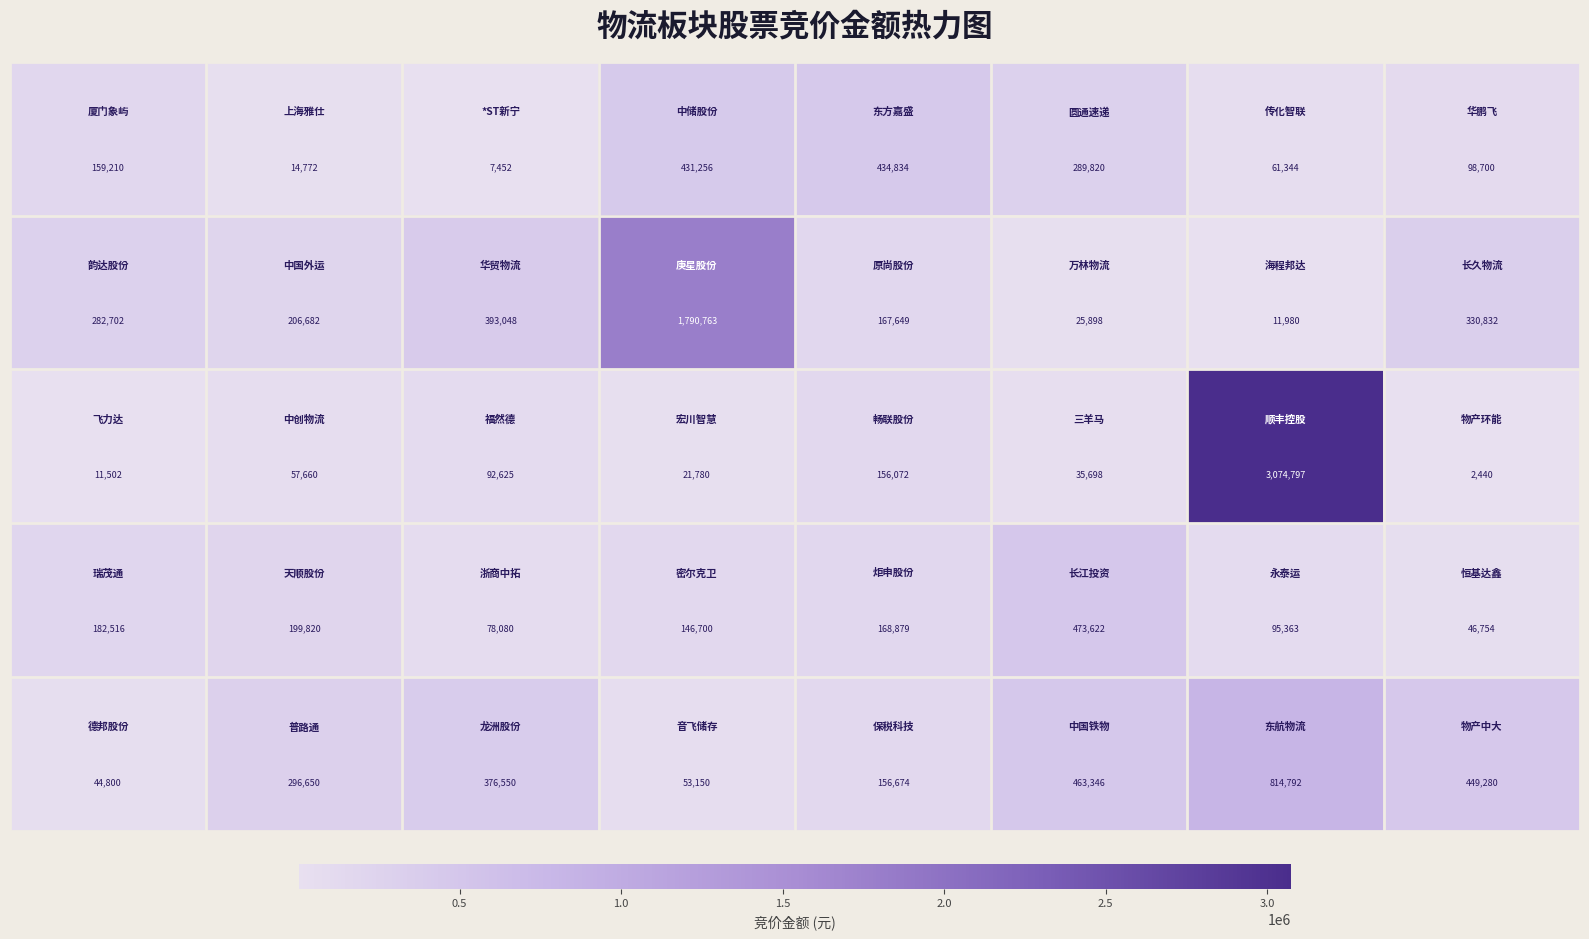

What is the smallest value displayed?

2440